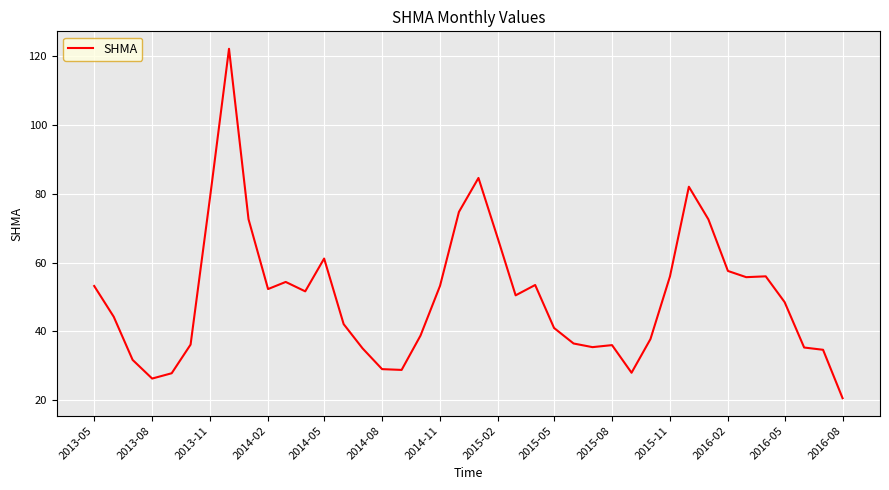

What is the difference between the maximum and minimum values?

101.6